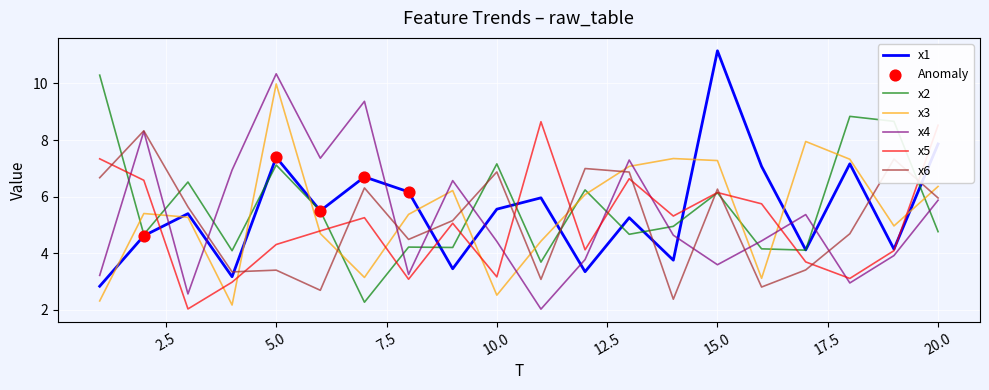

At how many categories does at least one series exceed 9?

4